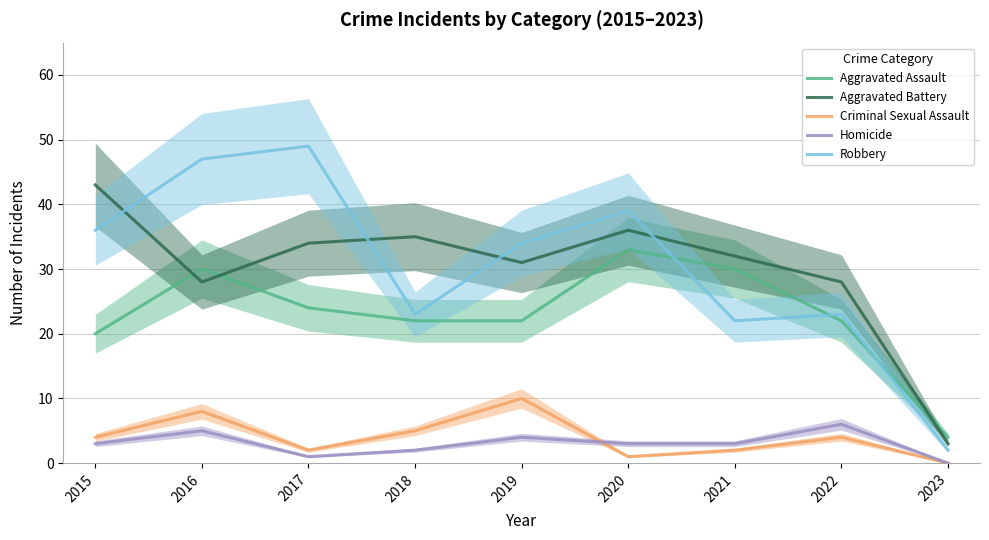

Reading left to right, transcribe all the data shown in this chart.

Aggravated Assault: 20	30	24	22	22	33	30	22	4
Aggravated Battery: 43	28	34	35	31	36	32	28	3
Criminal Sexual Assault: 4	8	2	5	10	1	2	4	0
Homicide: 3	5	1	2	4	3	3	6	0
Robbery: 36	47	49	23	34	39	22	23	2